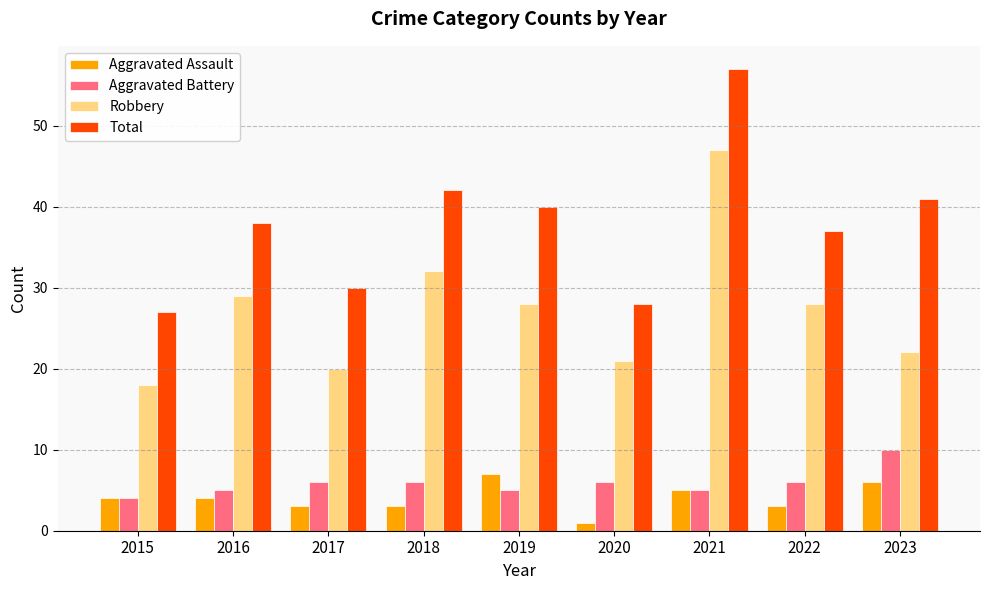

What value does the Aggravated Assault series have at 2018?

3